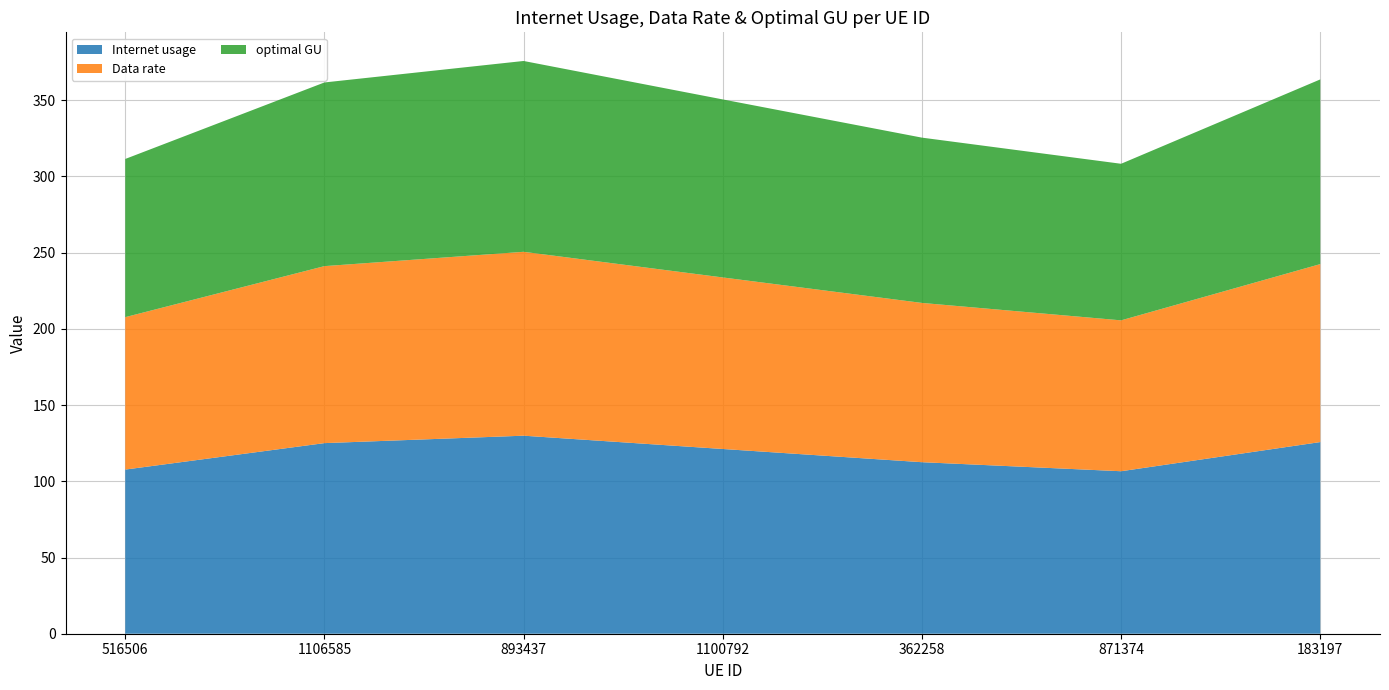

Reading left to right, what are all the values shown in this chart?

Internet usage: 516506=107.7	1106585=125.1	893437=129.9	1100792=121.2	362258=112.5	871374=106.6	183197=125.7
Data rate: 516506=100.0	1106585=116.1	893437=120.6	1100792=112.5	362258=104.5	871374=99.0	183197=116.8
optimal GU: 516506=103.8	1106585=120.5	893437=125.2	1100792=116.8	362258=108.4	871374=102.7	183197=121.2